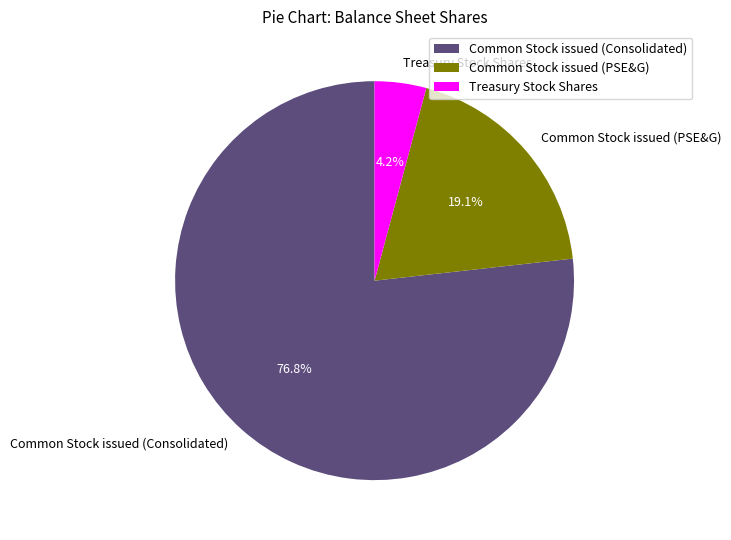

Which category has the smallest portion of the pie?

Treasury Stock Shares